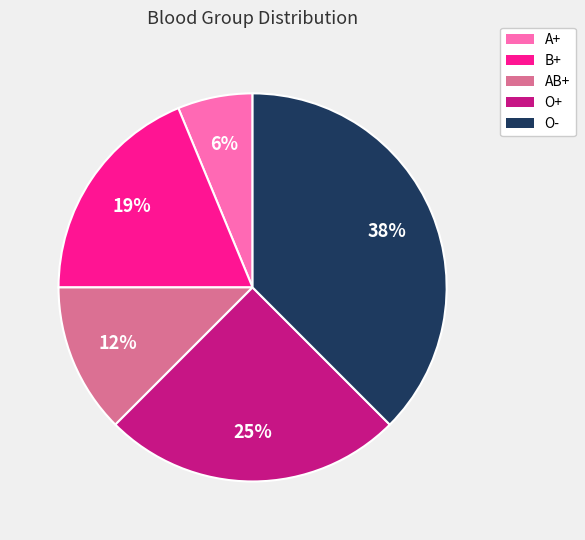

How many slices are in this pie chart?

5